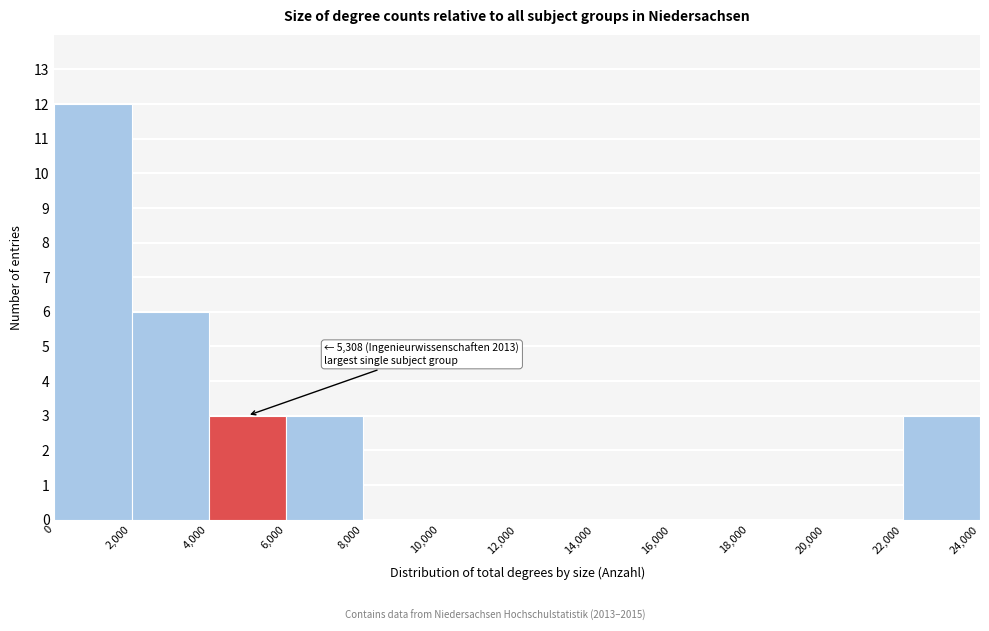

Which range on the x-axis has the tallest bar?

0 to 2,000